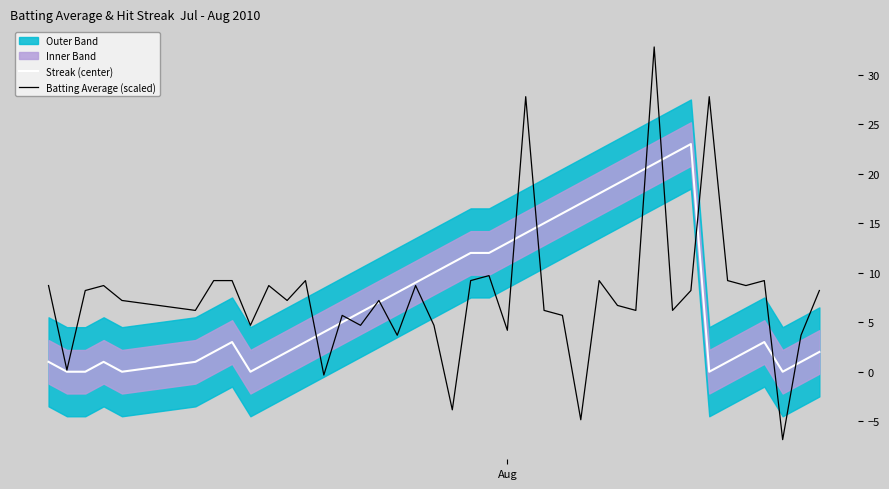

Rank the series by their maximum value, from highest to lowest.

Batting Average (scaled), Streak (center)